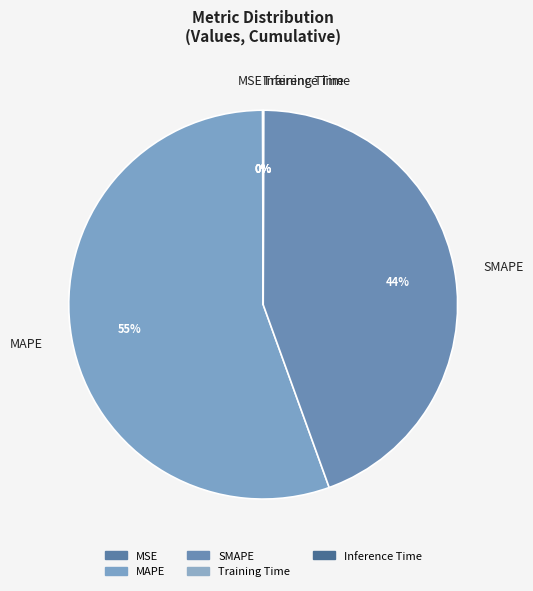

Which slice is the largest?

MAPE